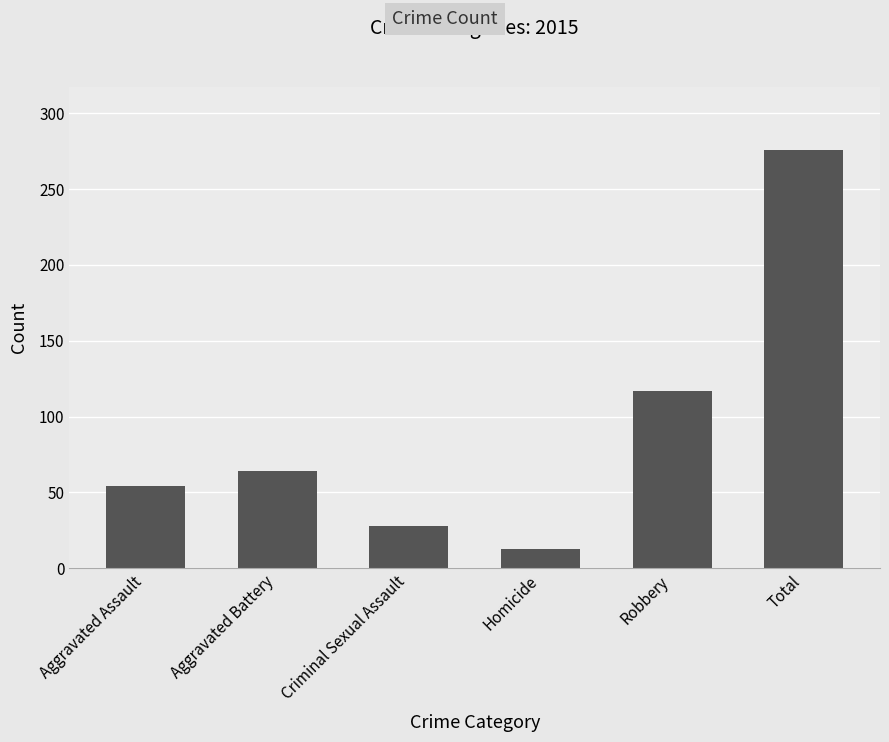

Reading left to right, transcribe all the data shown in this chart.

54	64	28	13	117	276